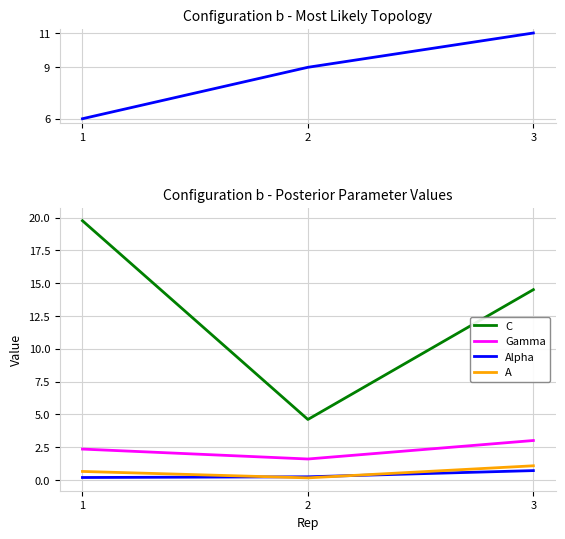

True or false: C has a value of 1.1 at 2.

False